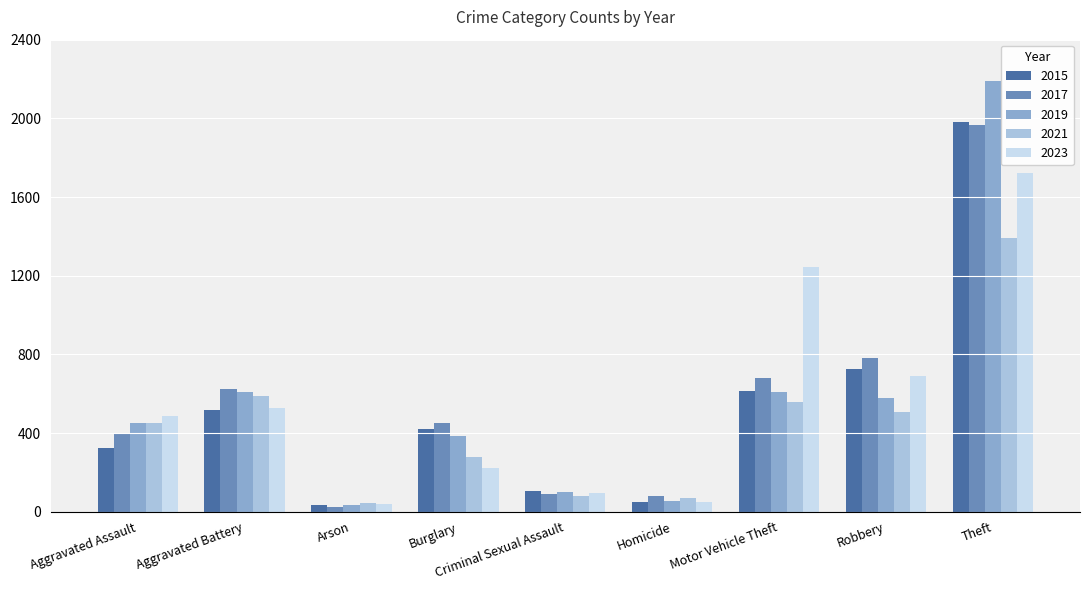

Which series changed the most between Arson and Motor Vehicle Theft?

2023